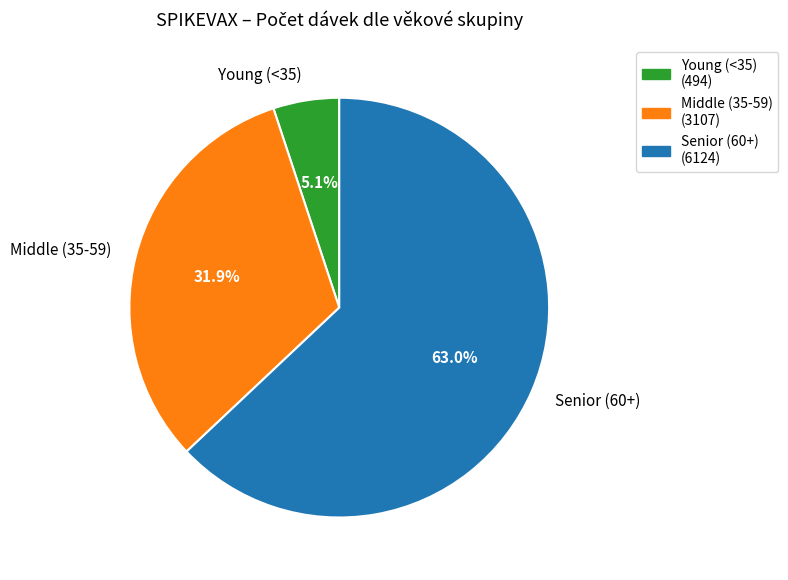

Which slice represents more than half of the pie?

Senior (60+)